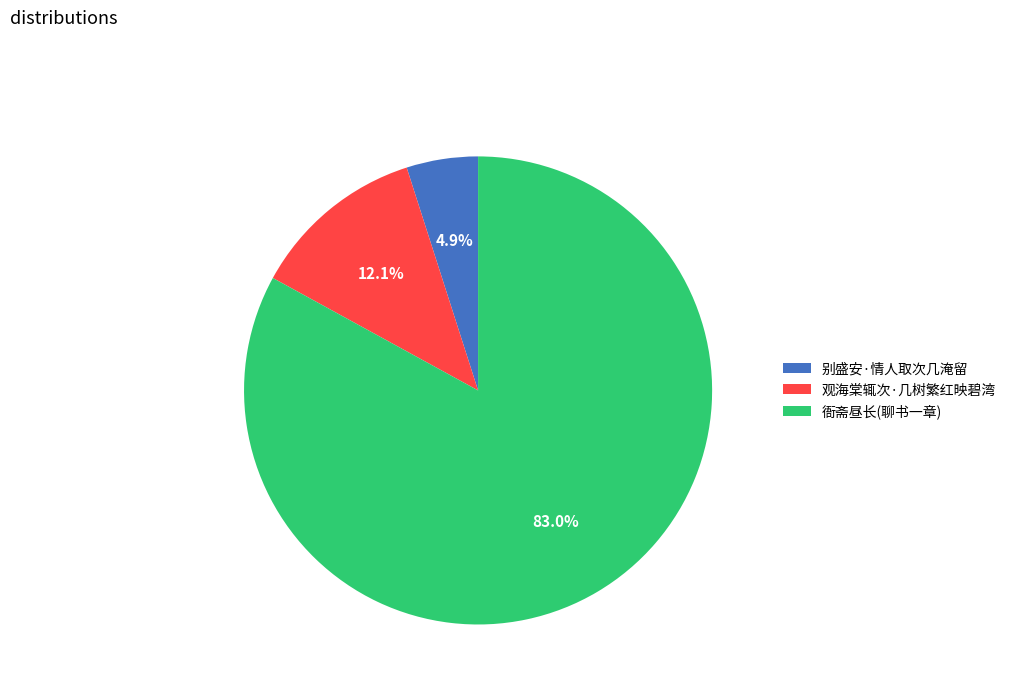

Is there any slice that represents more than half of the pie?

Yes